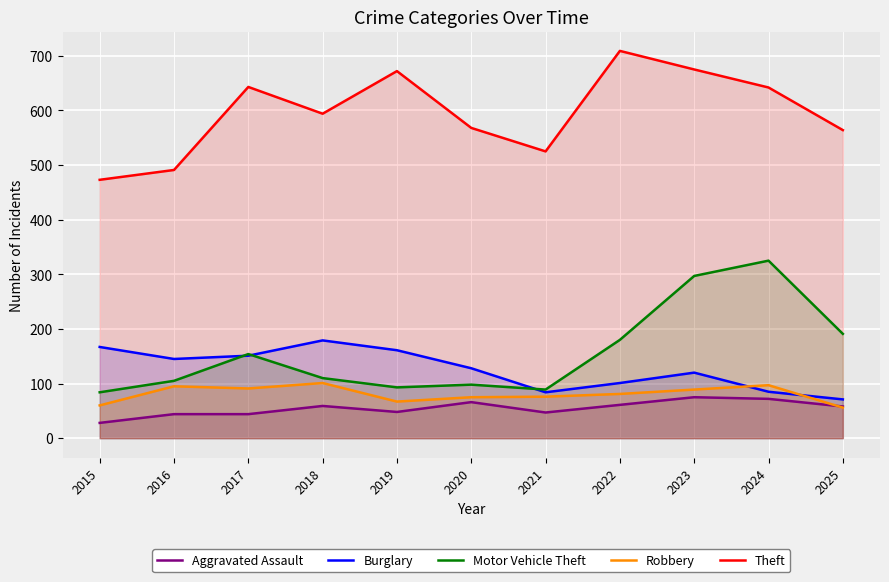

Reading left to right, list all the values displayed in this chart.

Aggravated Assault: 28	44	44	59	48	66	47	61	75	72	58
Burglary: 167	145	151	179	161	128	84	101	120	85	71
Motor Vehicle Theft: 84	105	154	110	93	98	89	180	297	325	191
Robbery: 60	95	91	101	67	75	76	81	89	97	56
Theft: 473	491	643	594	672	568	525	709	675	642	564